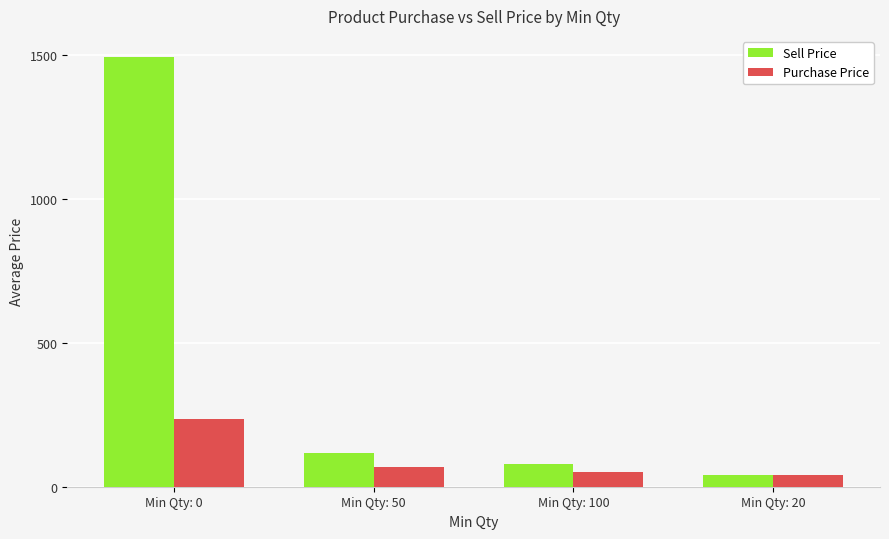

What is the sum of all Sell Price values?

1729.3